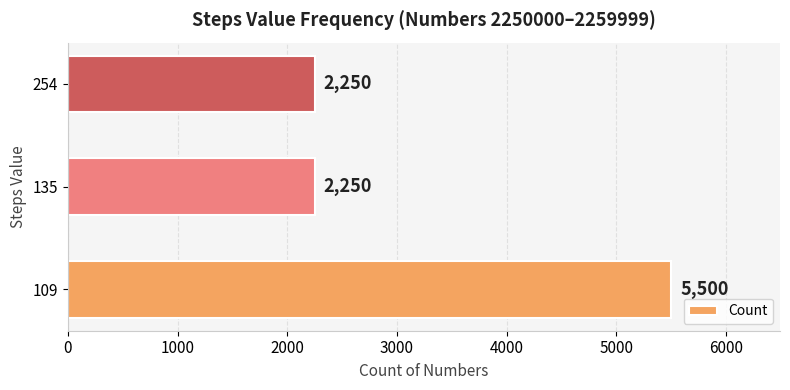

What is the change in value from 109 to 135?

-3250